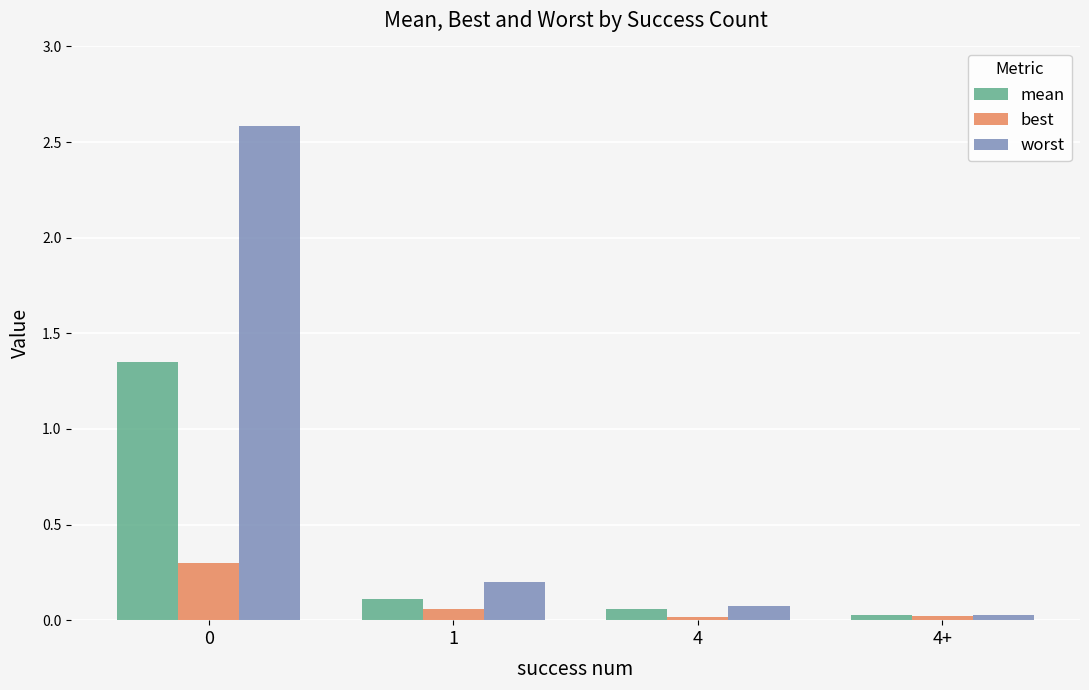

Rank the series at 0 from lowest to highest value.

best, mean, worst